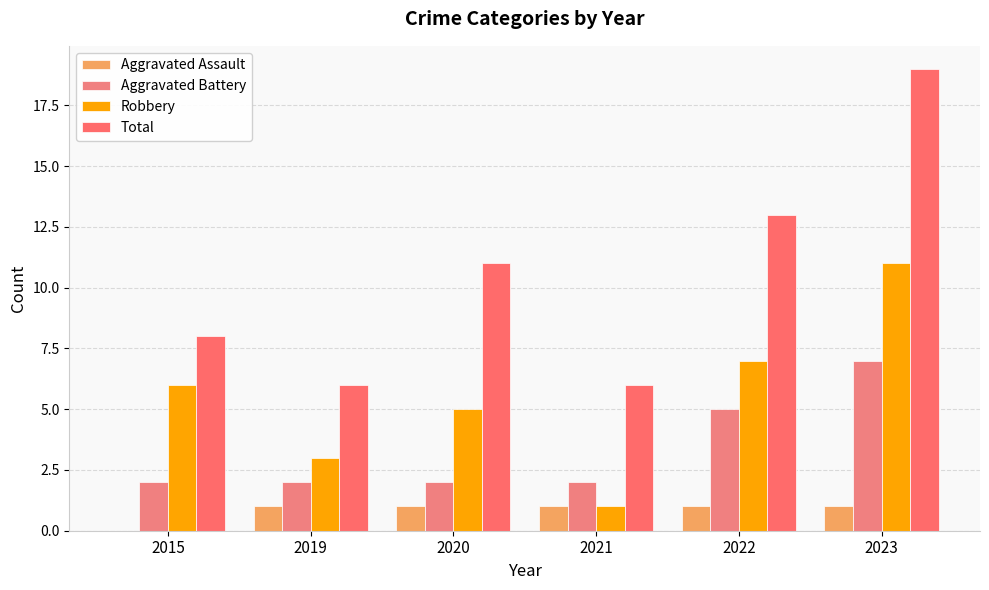

Is it true that Aggravated Assault equals 1 at 2021?

True